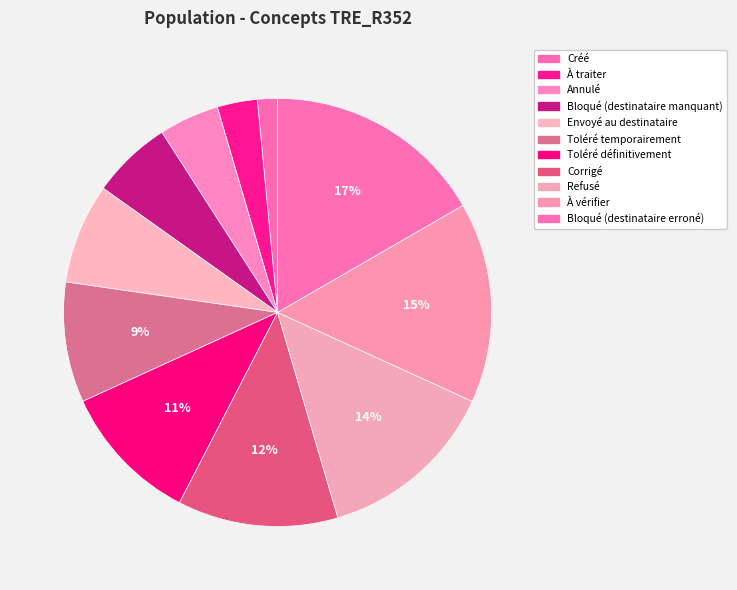

Between À traiter and Toléré temporairement, which is larger?

Toléré temporairement